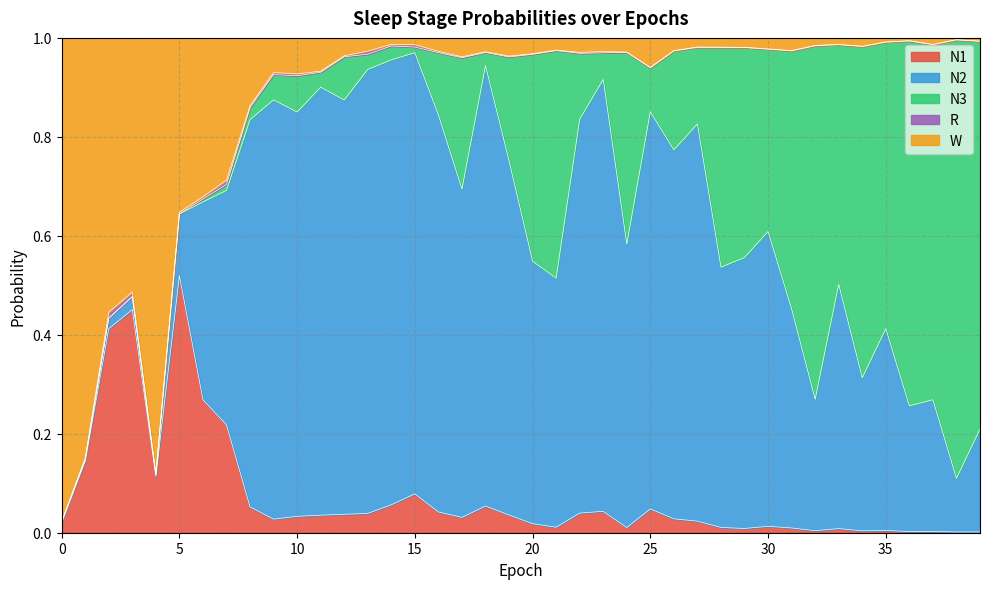

How many series are shown in this chart?

5